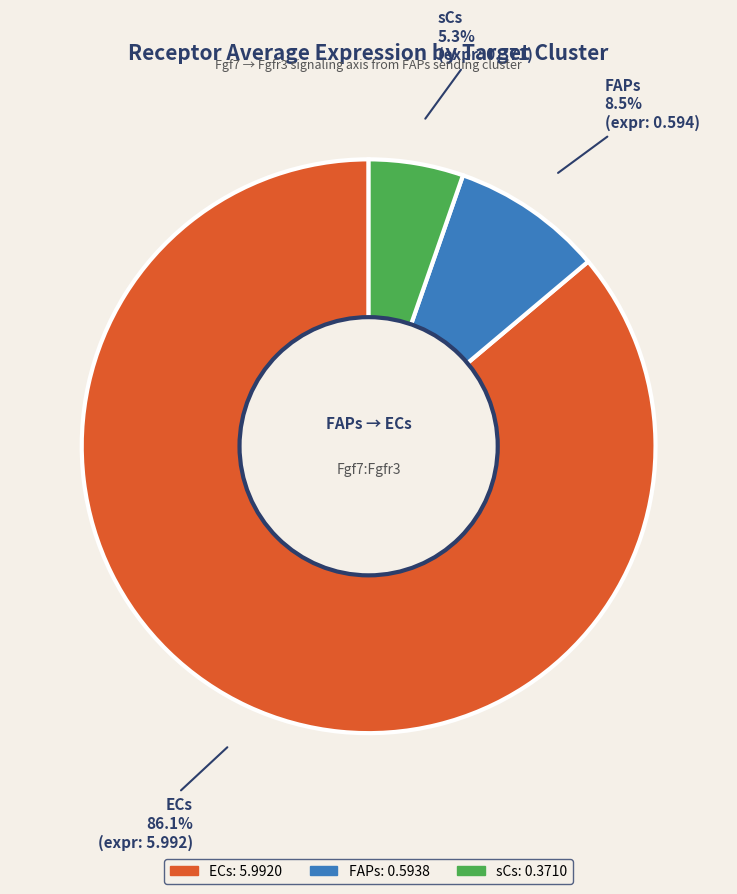

Which has a higher value, FAPs or ECs?

ECs